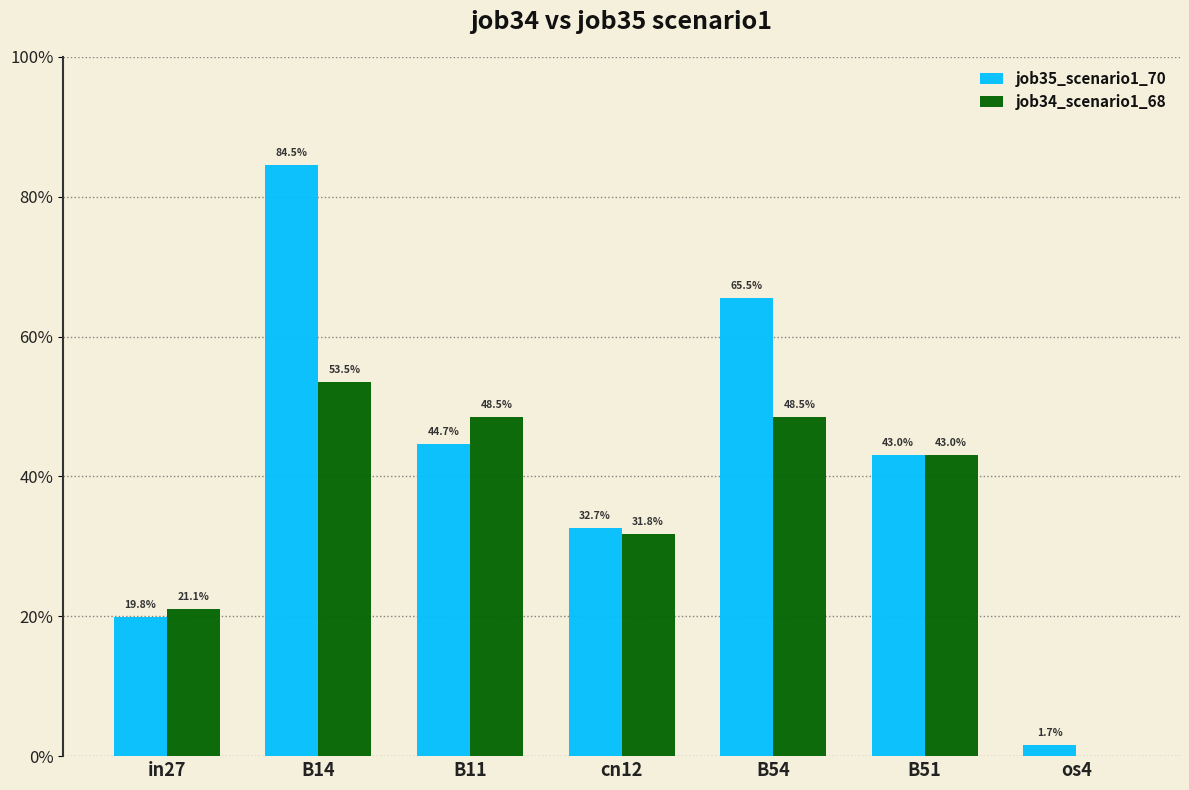

Which label corresponds to the smallest value in the chart?

os4